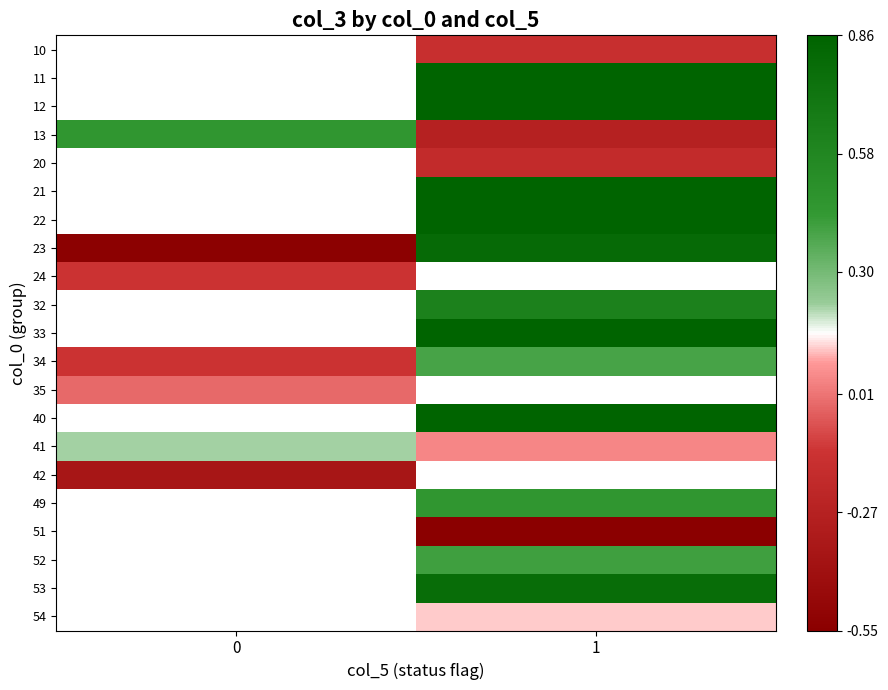

Is it true that 24 equals -0.2 at 0?

False